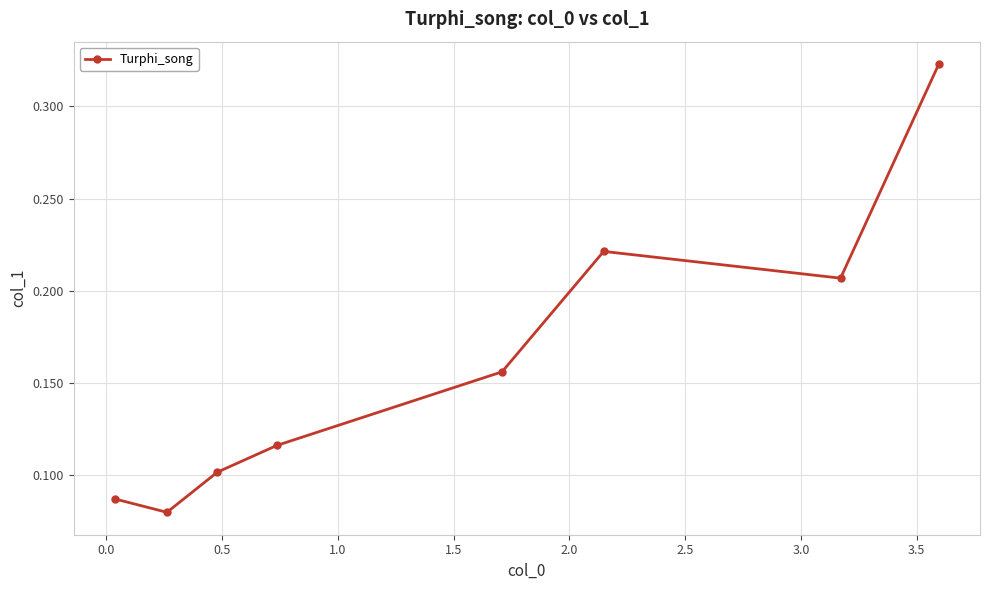

How many values are between 0 and 1?

8